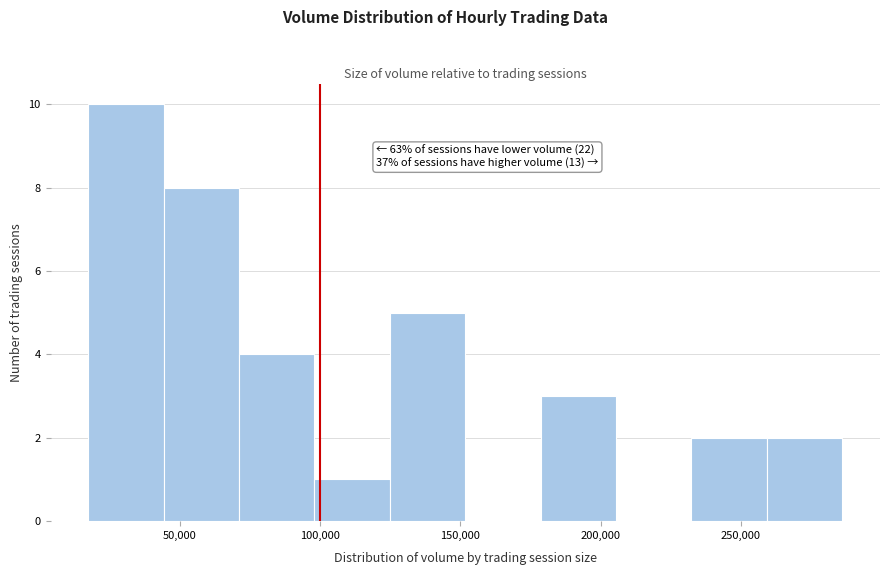

Which range on the x-axis has the tallest bar?

15000 to 45000